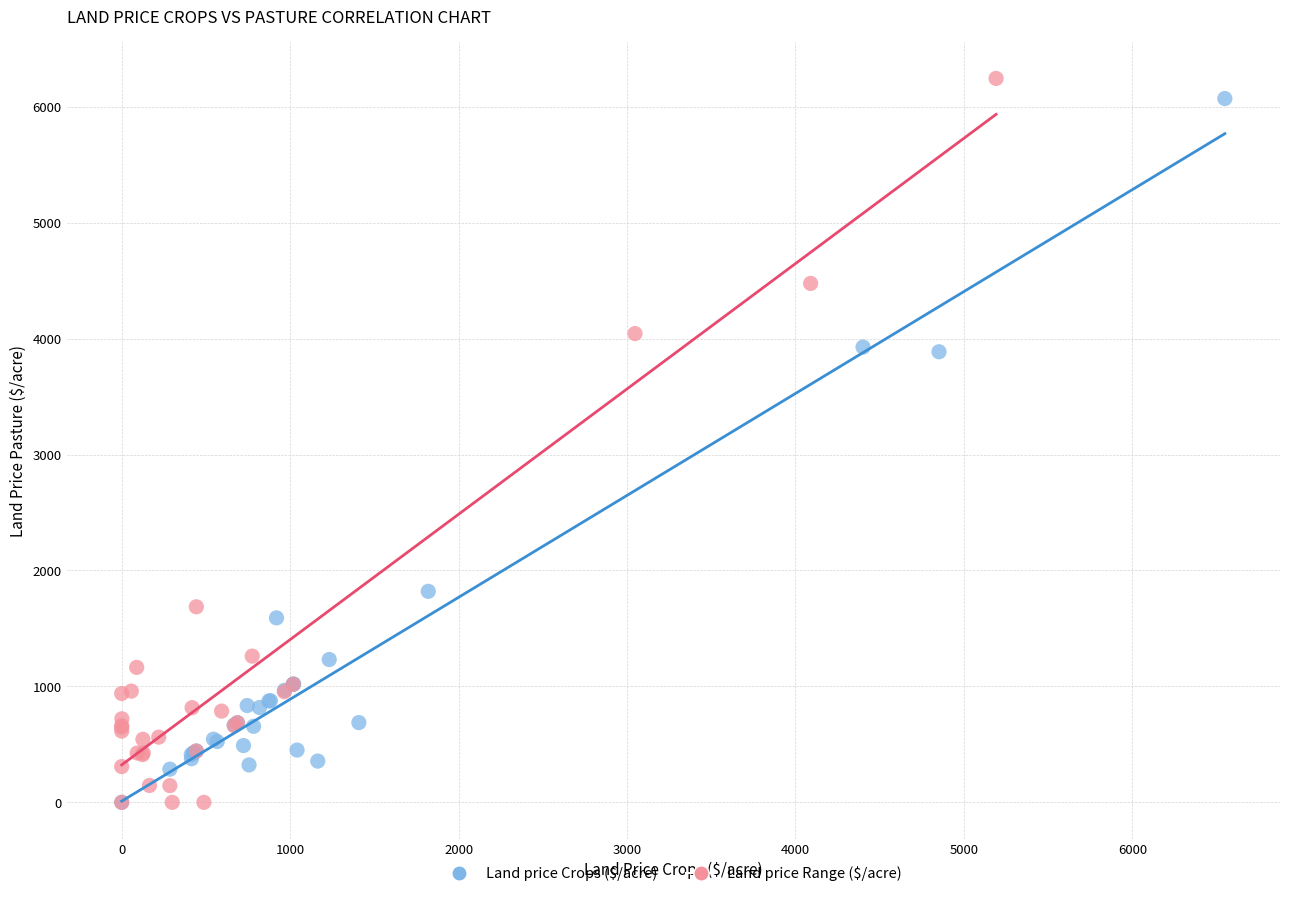

What are all the series names shown in the legend?

Land price Crops ($/acre), Land price Range ($/acre)